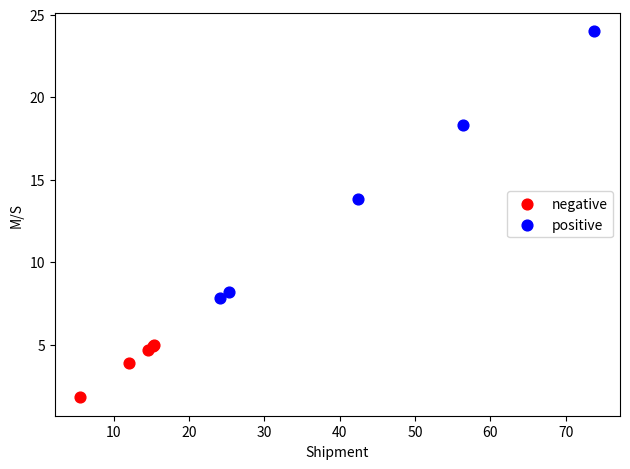

Which series has the largest Y range (max minus min)?

positive